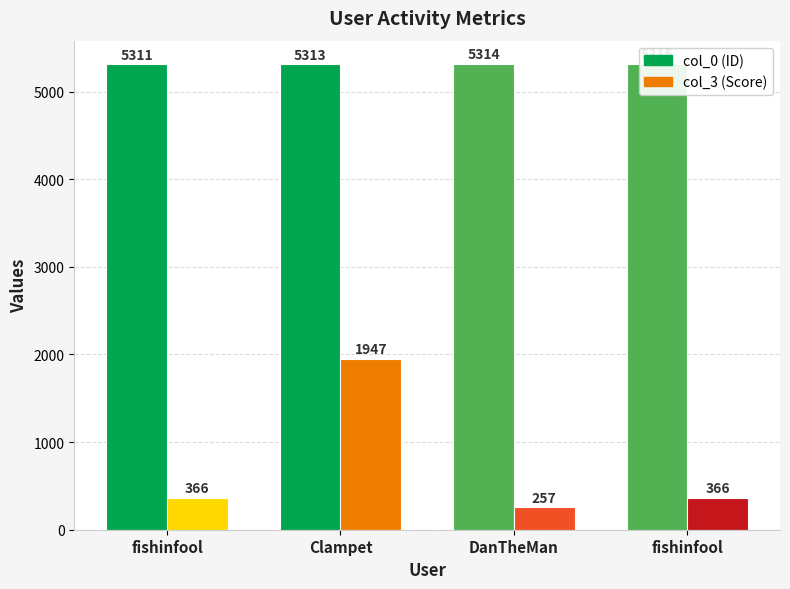

How many bars are there in total?

8